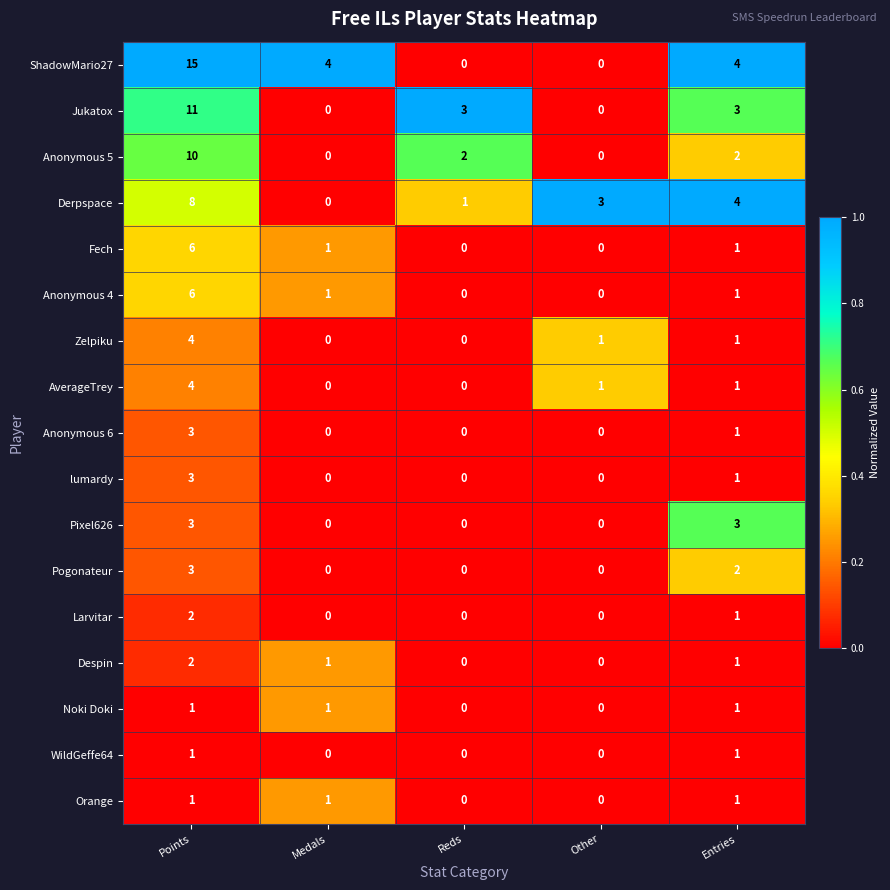

Which series has the largest range (max minus min)?

ShadowMario27